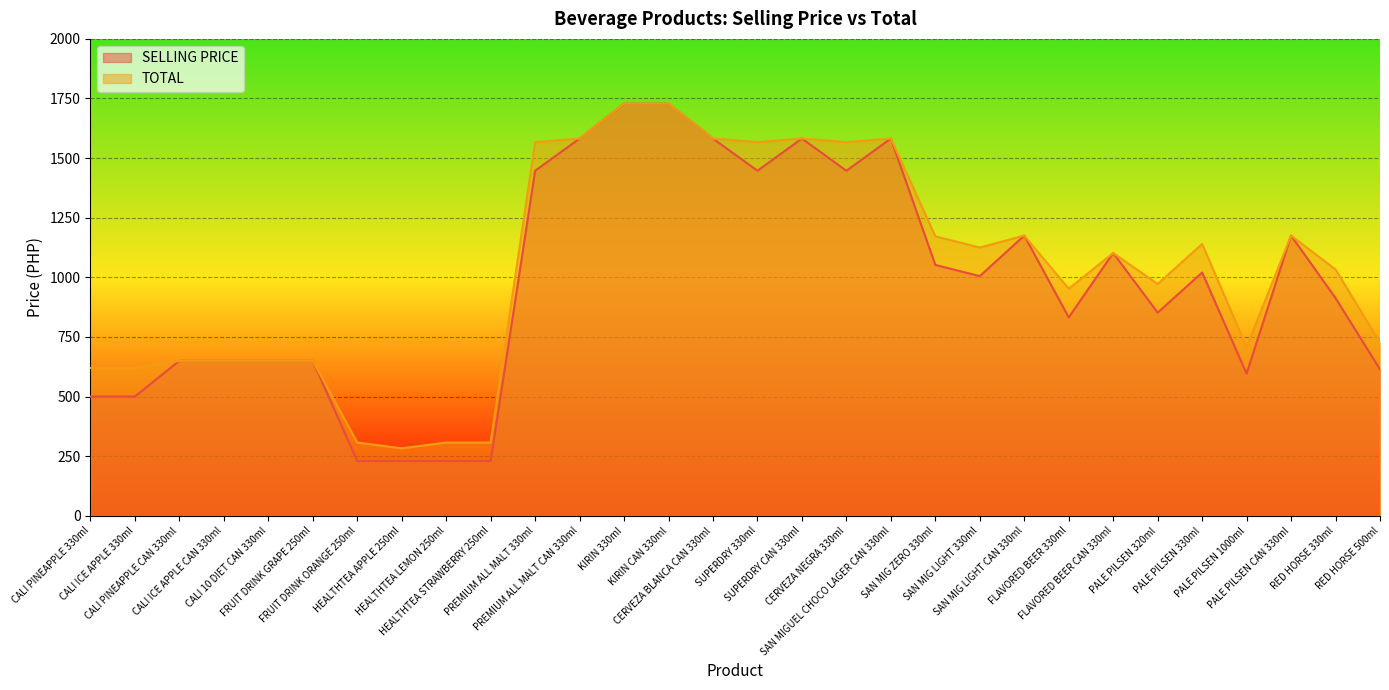

What is the spread (max minus min) of values at FRUIT DRINK ORANGE 250ml?

78